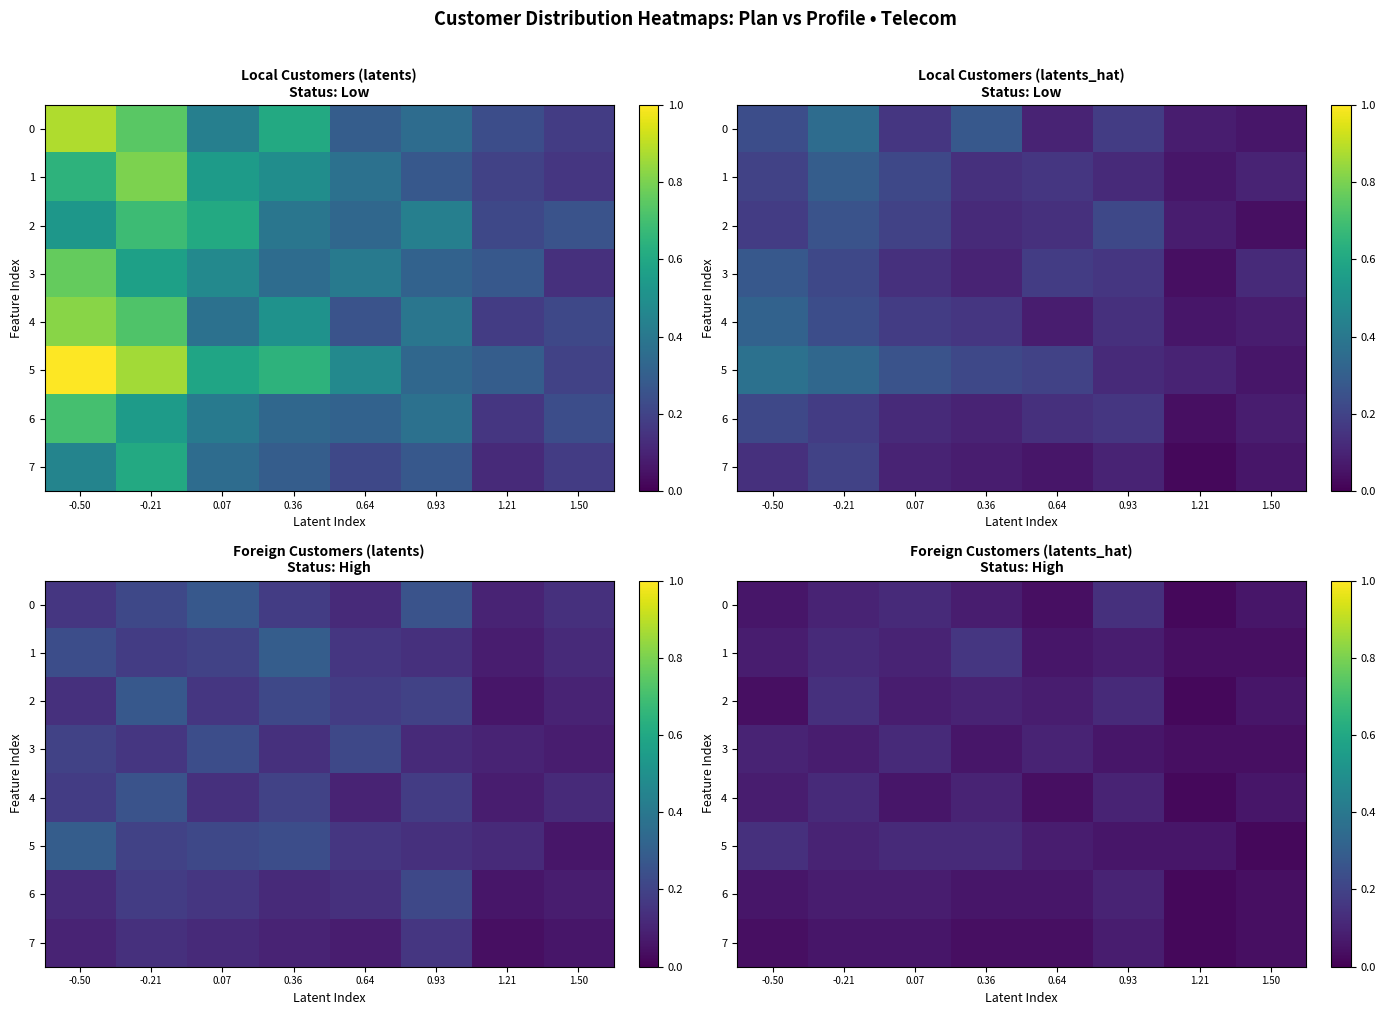

The value of 6 at 1.50 is 0.0. True or false?

True